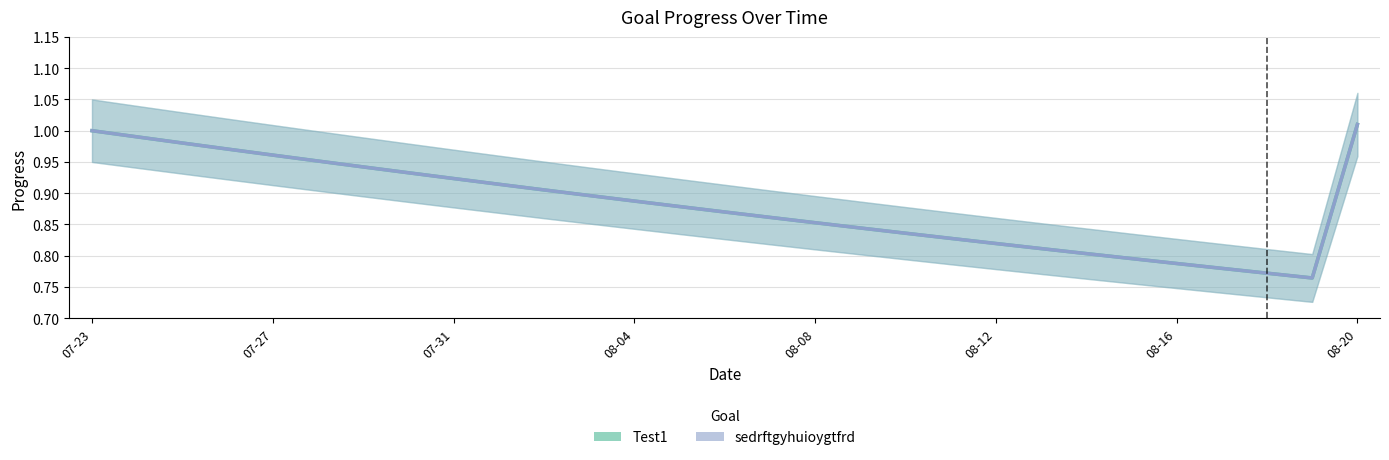

What is the total value across all series at 07-23?

2.0